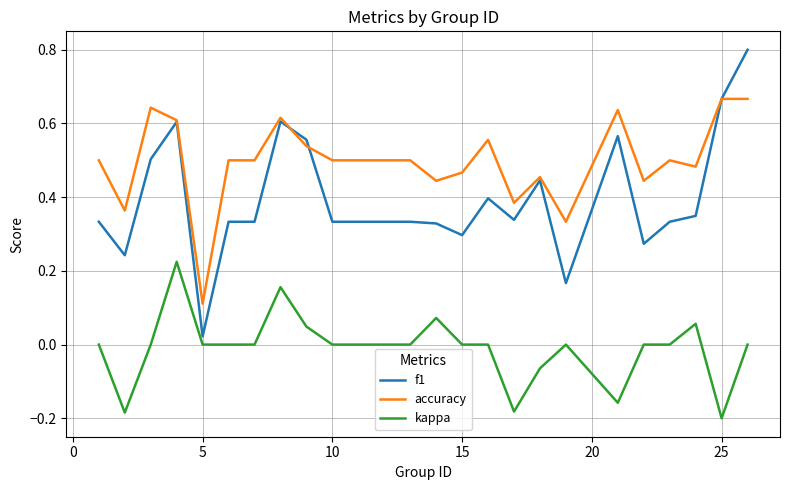

Which series has the largest total across all categories?

accuracy